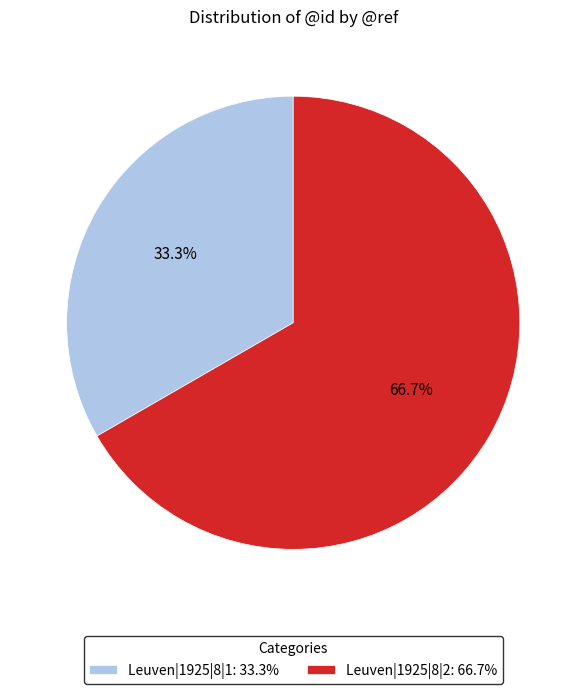

To the nearest percent, what is the average slice percentage?

50%